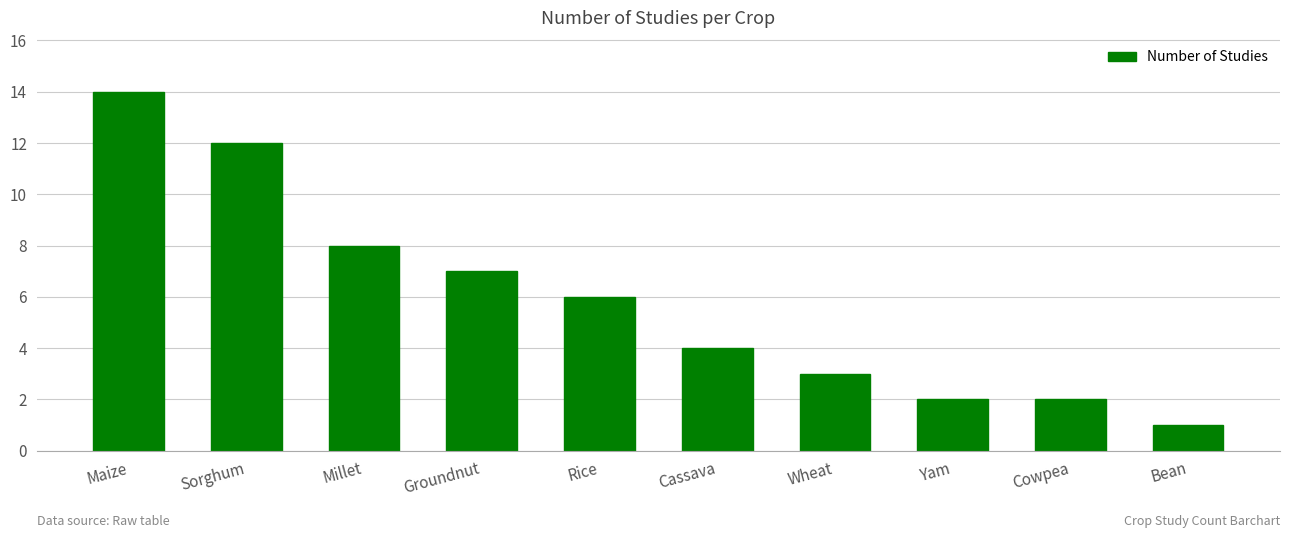

What is the sum of the values at Bean and Sorghum?

13